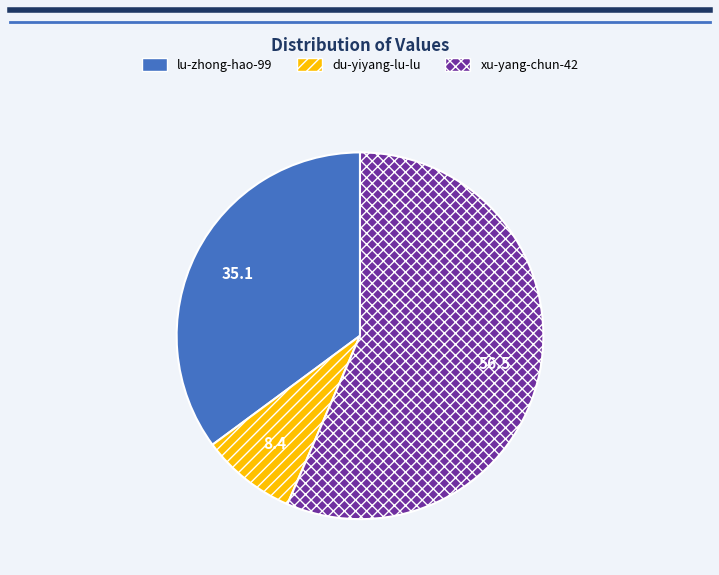

Is it true that du-yiyang-lu-lu is 8% of the pie?

True